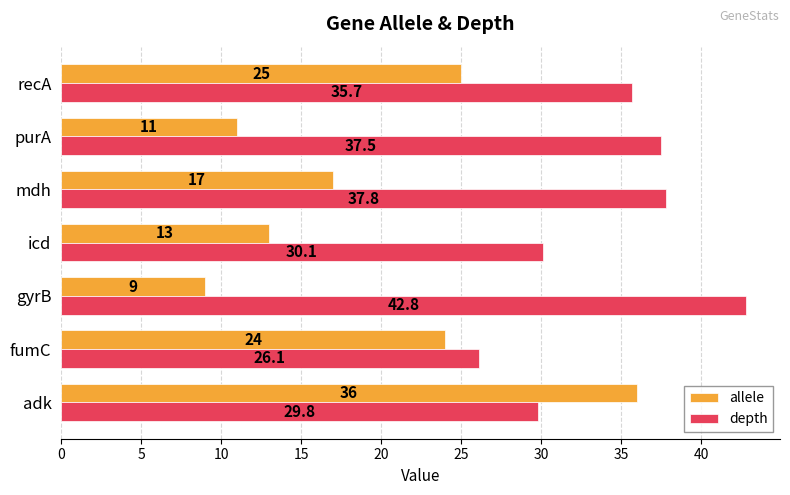

At how many categories does at least one series exceed 33?

5